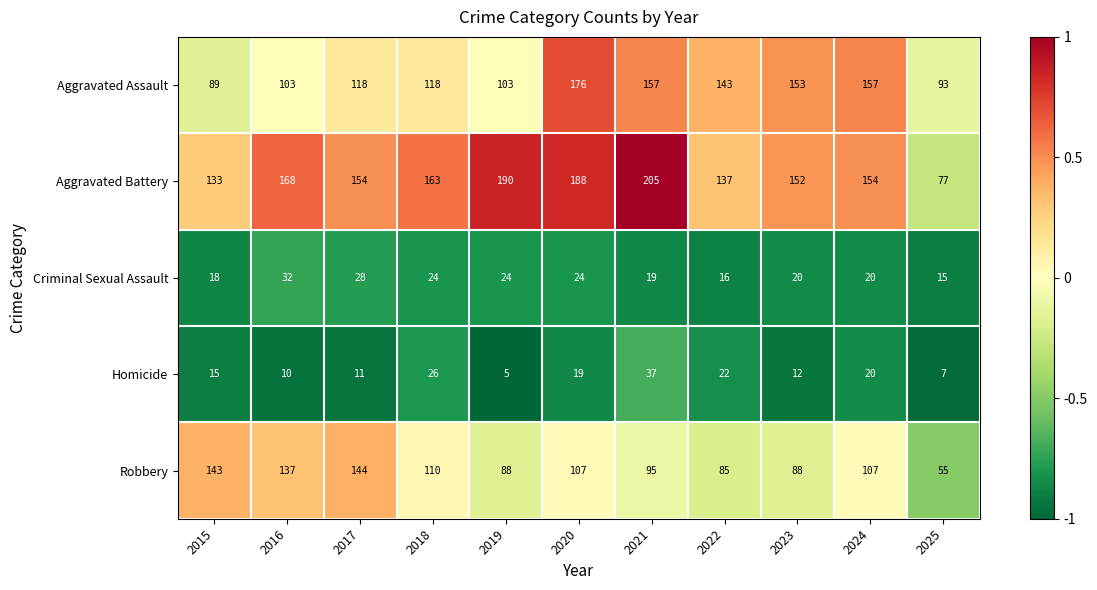

Where does the Robbery series first go above 107?

2015